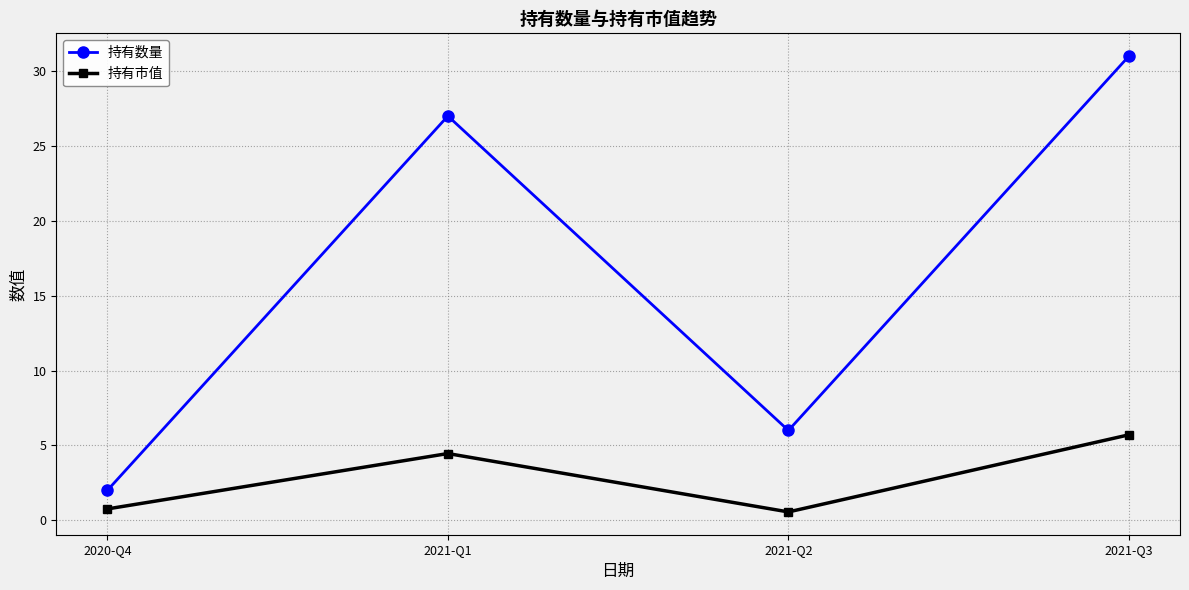

True or false: 持有市值 and 持有数量 intersect in this chart.

False